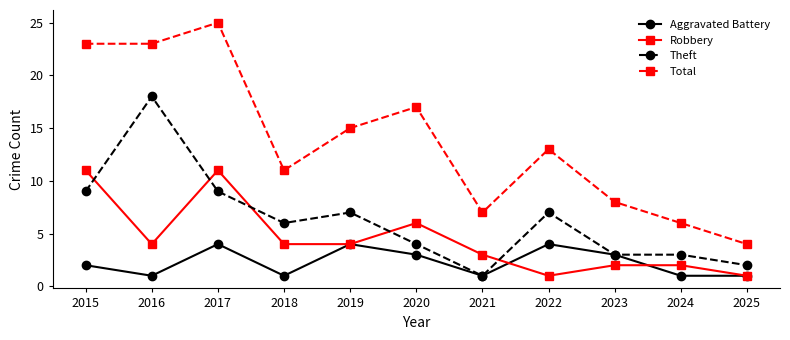

What is the average value of the Total series?

14